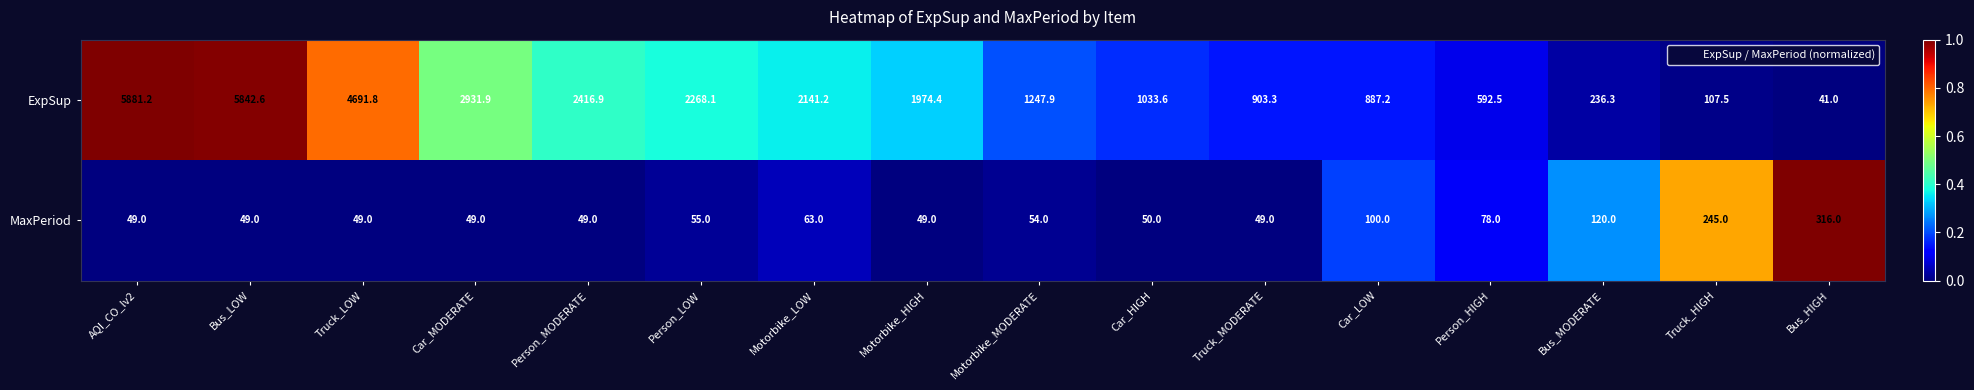

Count the number of data series in this chart.

2